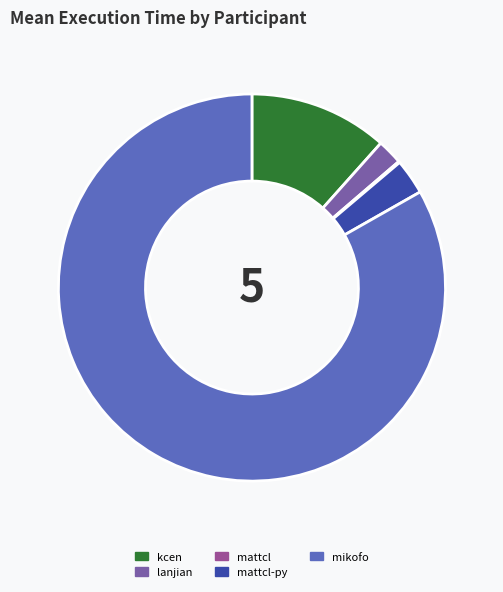

Does mikofo account for over 50% of the chart?

Yes